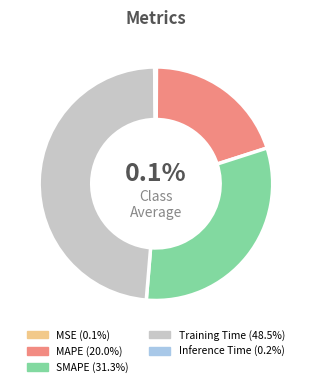

Is SMAPE the majority of the pie?

No